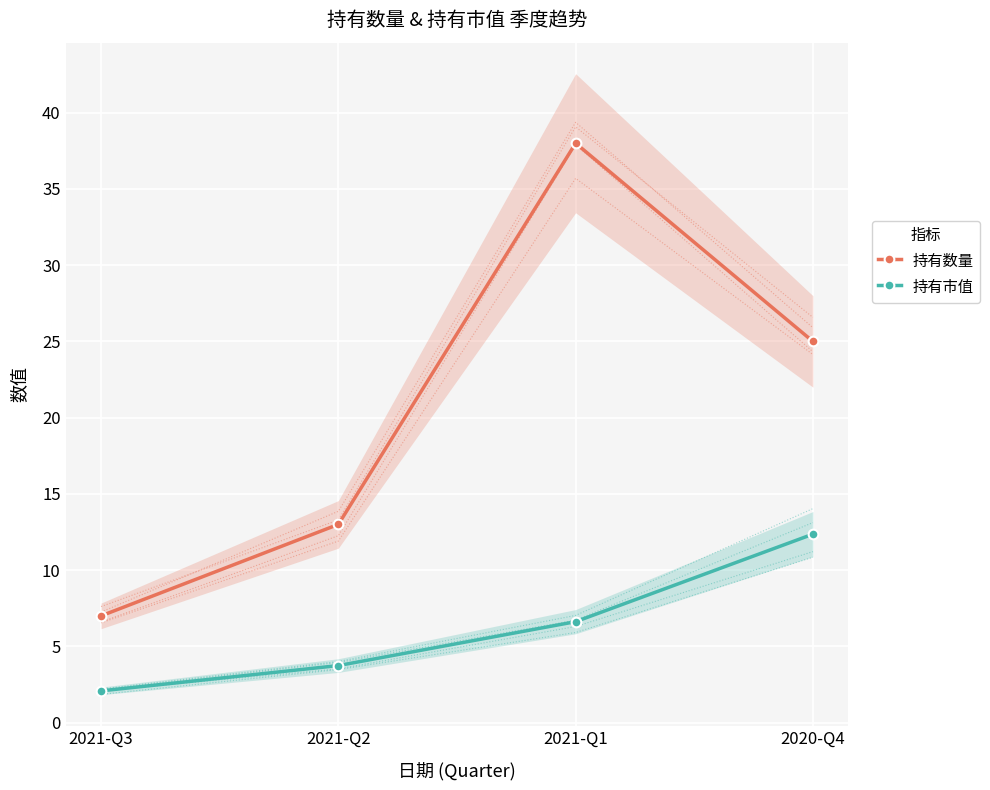

Count the number of categories in the chart.

4